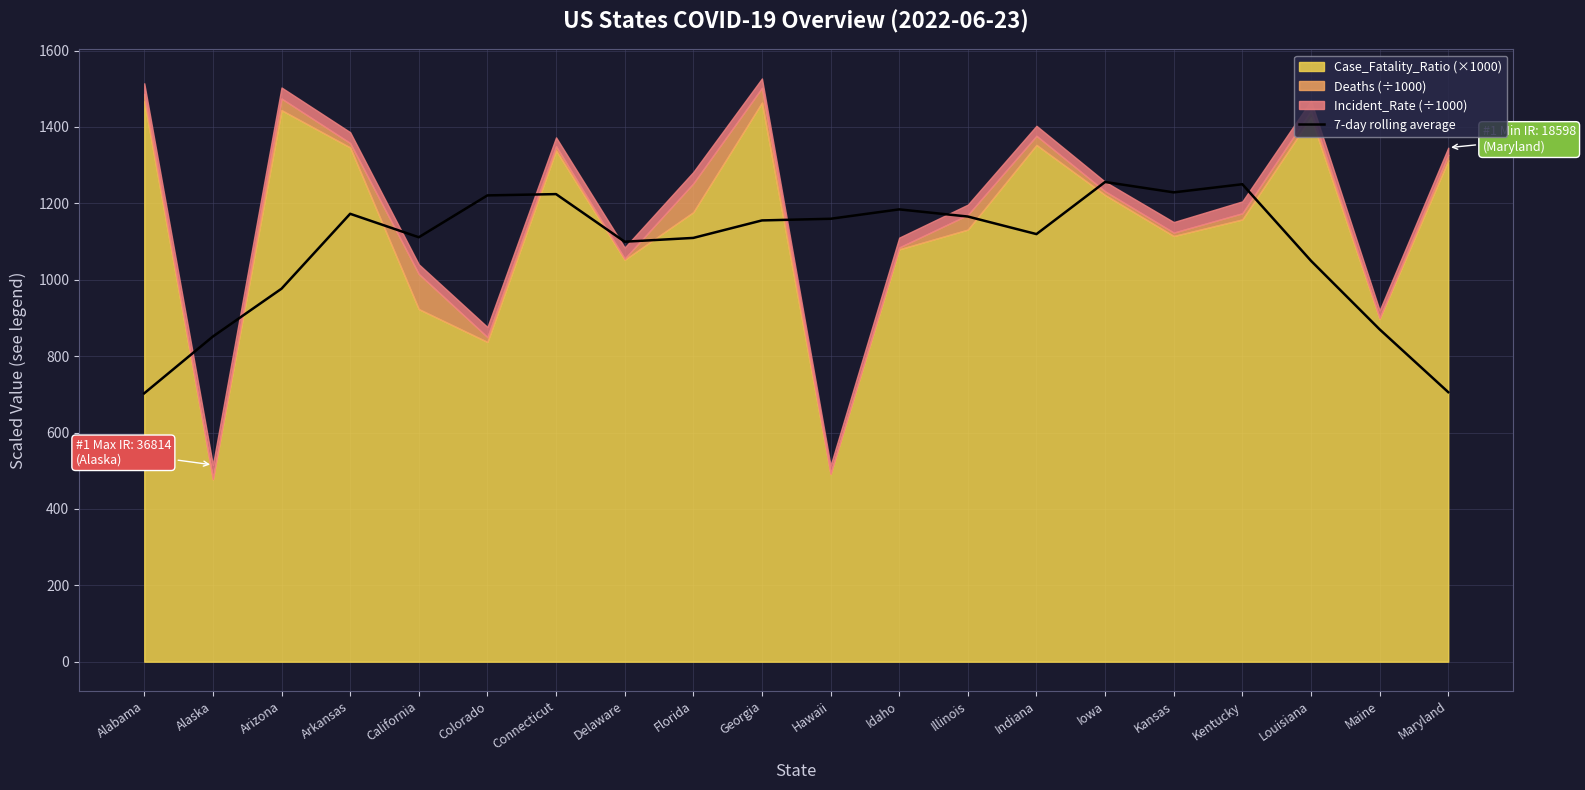

List the labels in order of value, largest first.

Iowa, Kentucky, Kansas, Connecticut, Colorado, Idaho, Arkansas, Illinois, Hawaii, Georgia, Indiana, California, Florida, Delaware, Louisiana, Arizona, Maine, Alaska, Maryland, Alabama